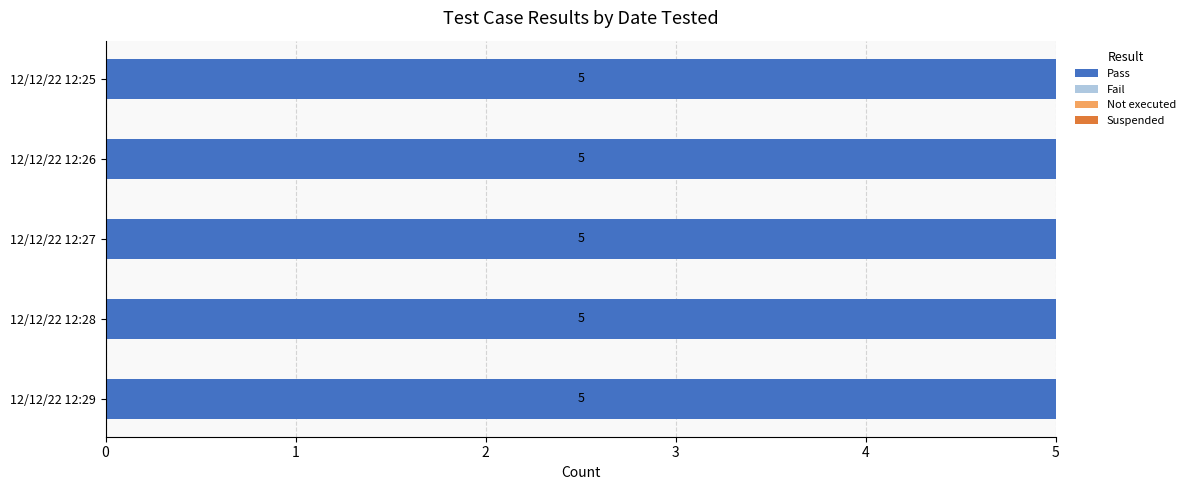

At which category is the sum across all series the highest?

12/12/22 12:29